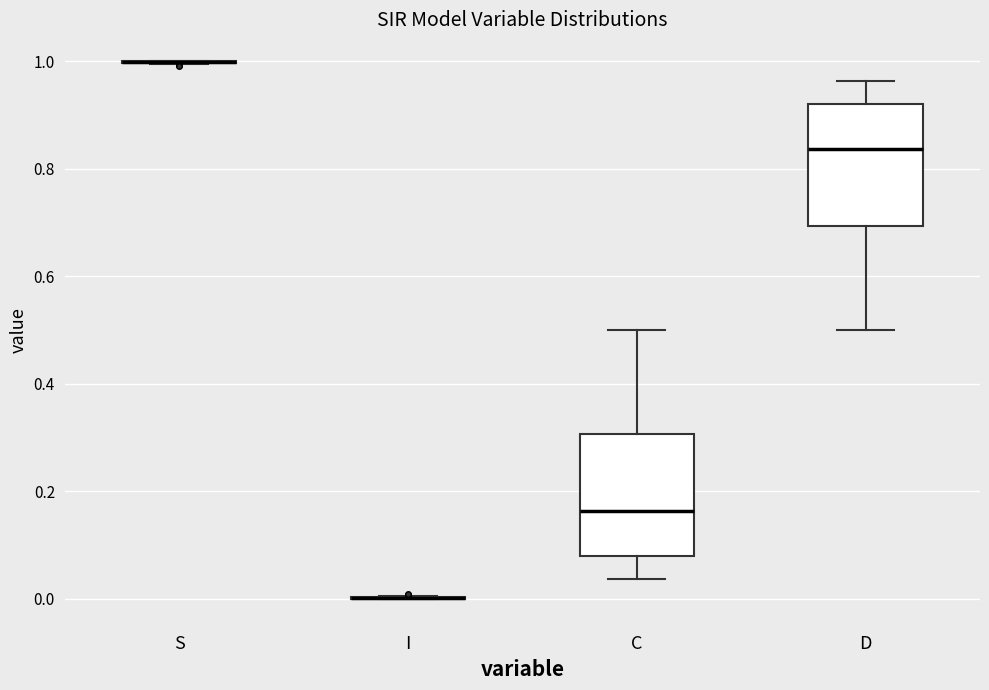

Where does the upper whisker of the box for D end on the y-axis? The values are not printed on the chart, so give them approximately, as read against the axis.

0.96